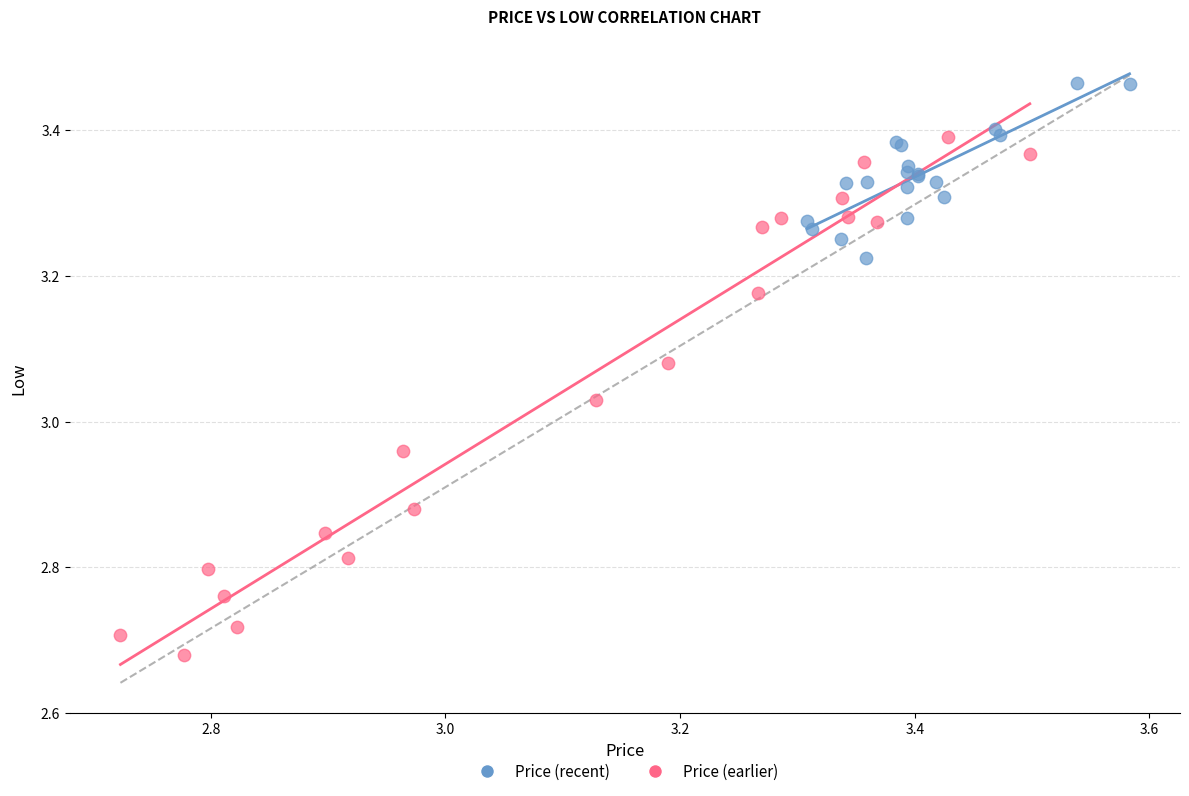

Which series has the widest spread of Y values?

Price (earlier)